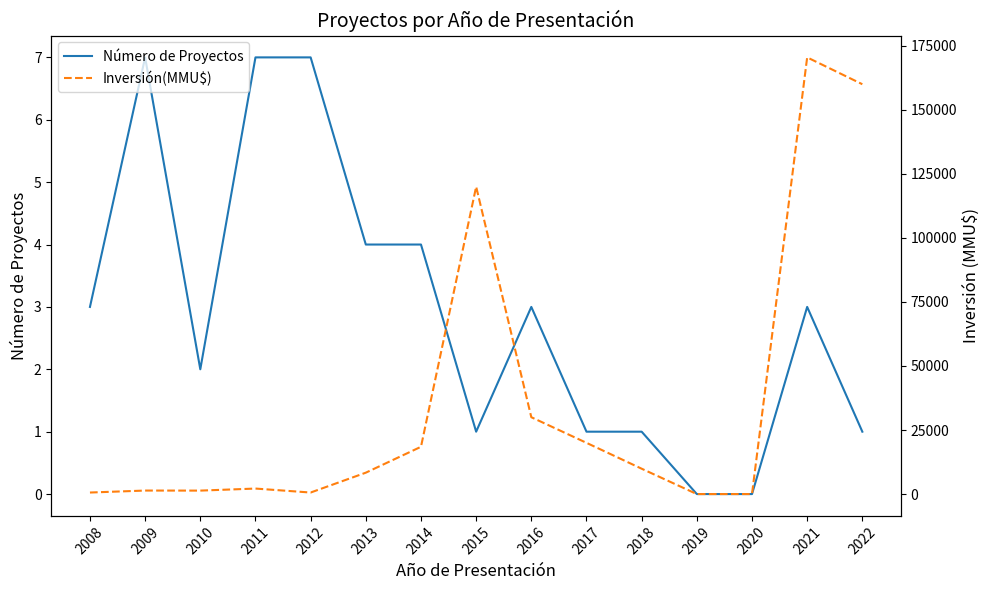

How many data points in Inversión(MMU$) are above 8350?

7